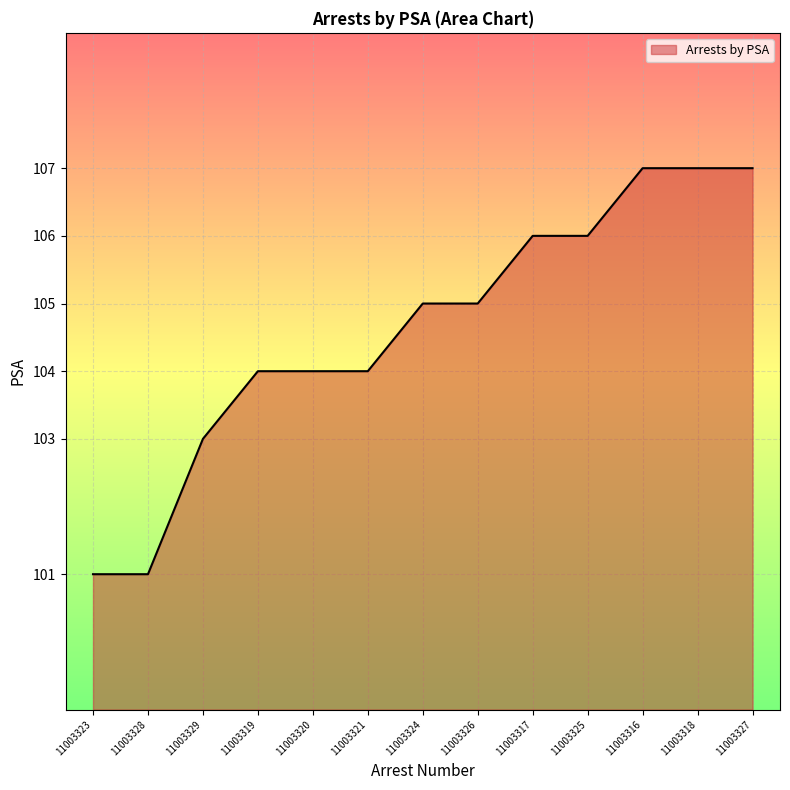

Count the values in the range 104 to 106.

7